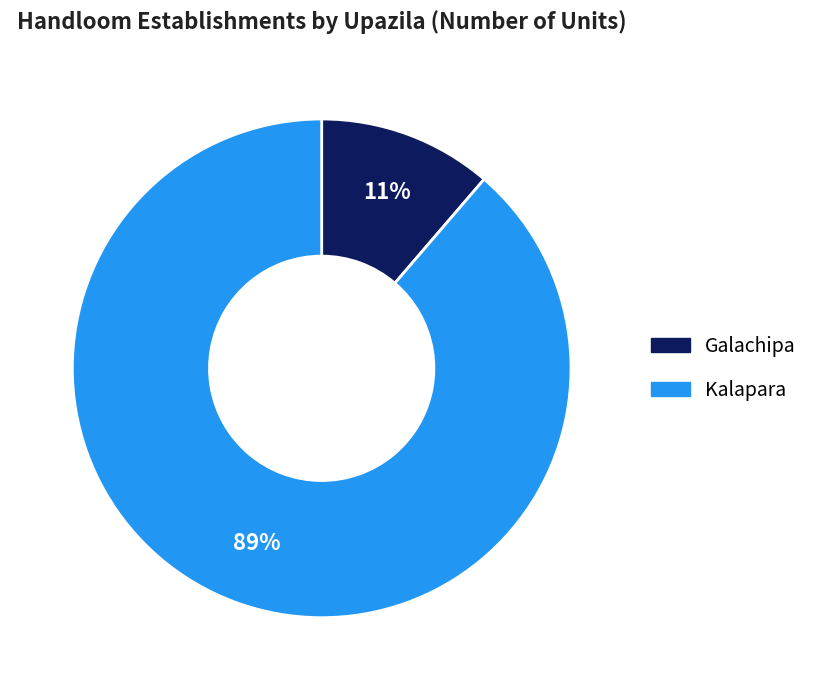

How many segments does this pie chart have?

2